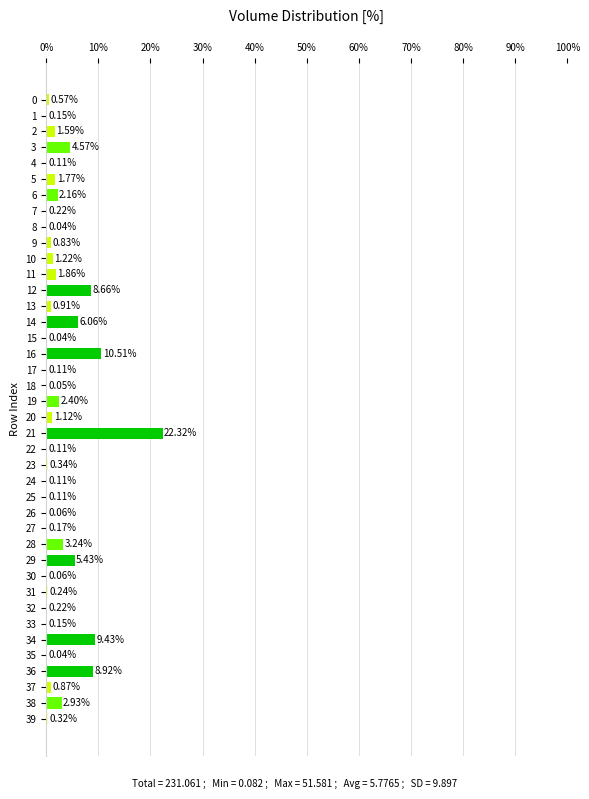

What is the change in value from 18 to 22?

+0.1